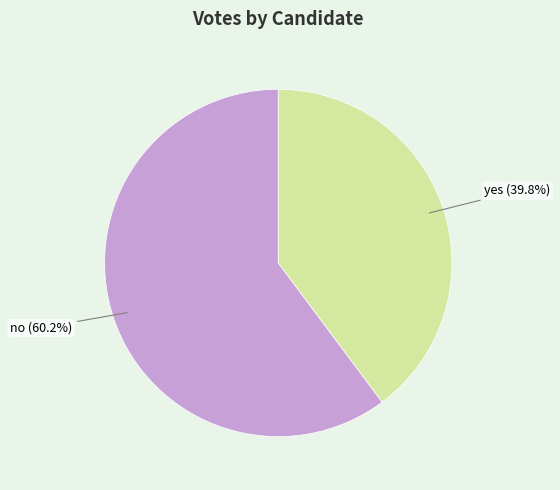

Is there any slice that represents more than half of the pie?

Yes